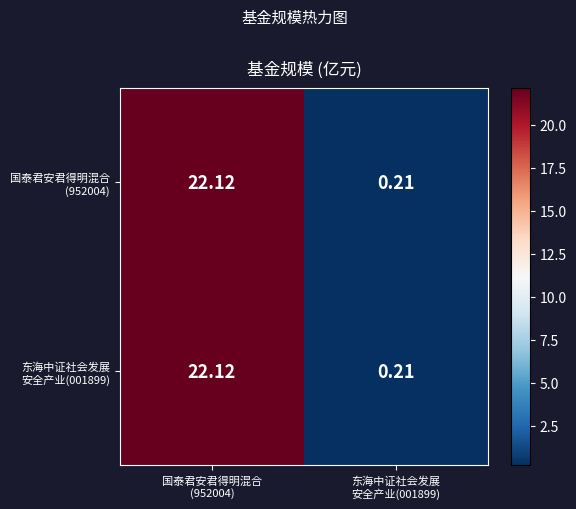

What is the greatest value displayed?

22.1